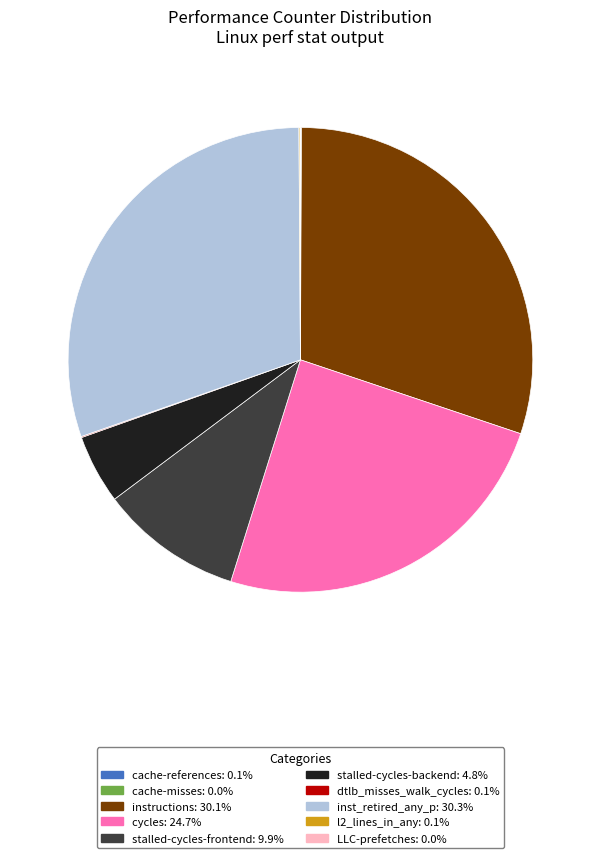

Is it true that instructions is 30% of the pie?

True